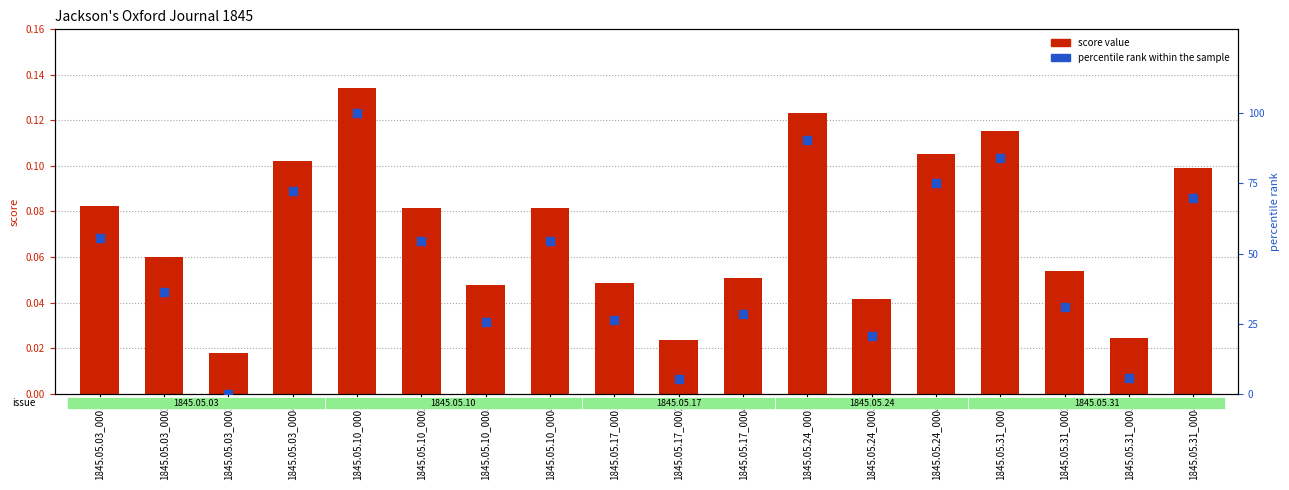

Is the value of percentile rank within the sample at 1845.05.03_0003 greater than the value of score value at 1845.05.10_0003?

No